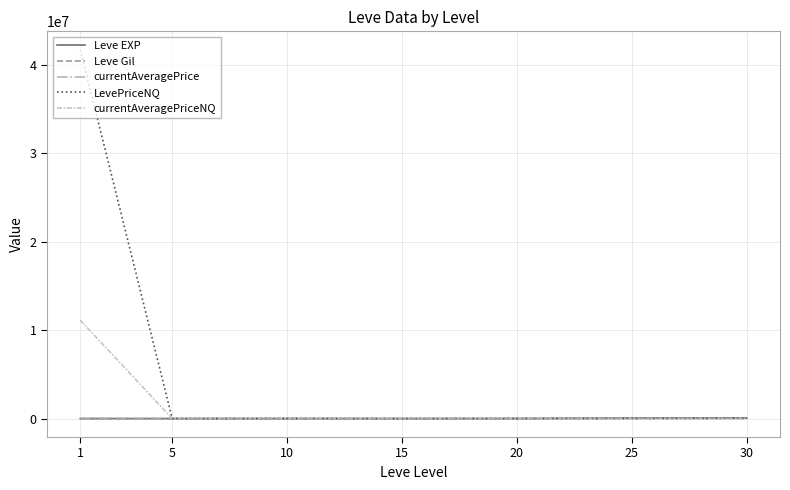

What is the greatest value displayed?

41667908.0